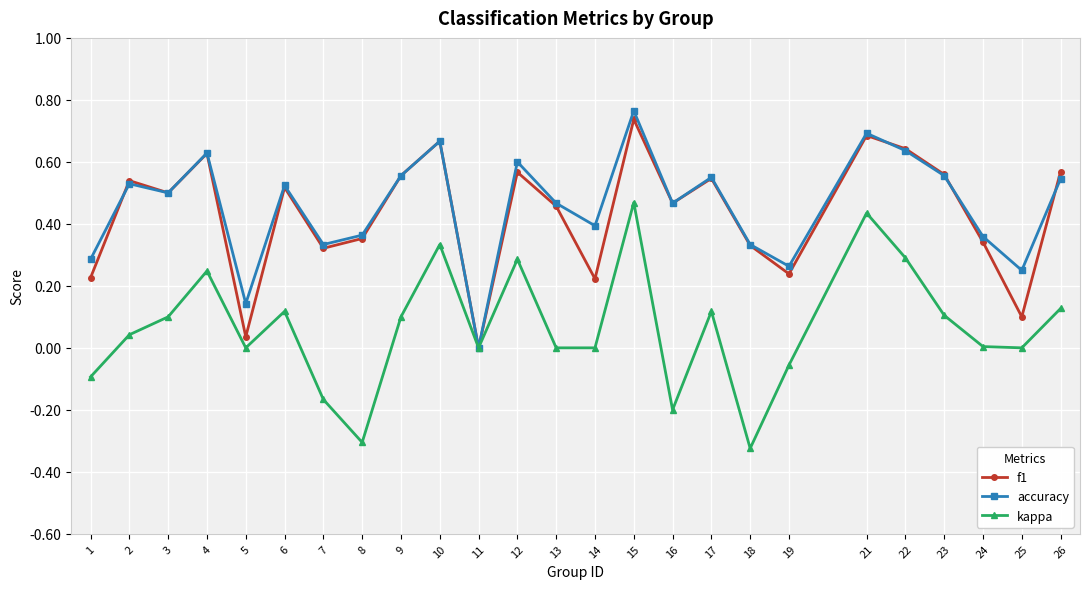

Which series changed the most between 3 and 10?

kappa